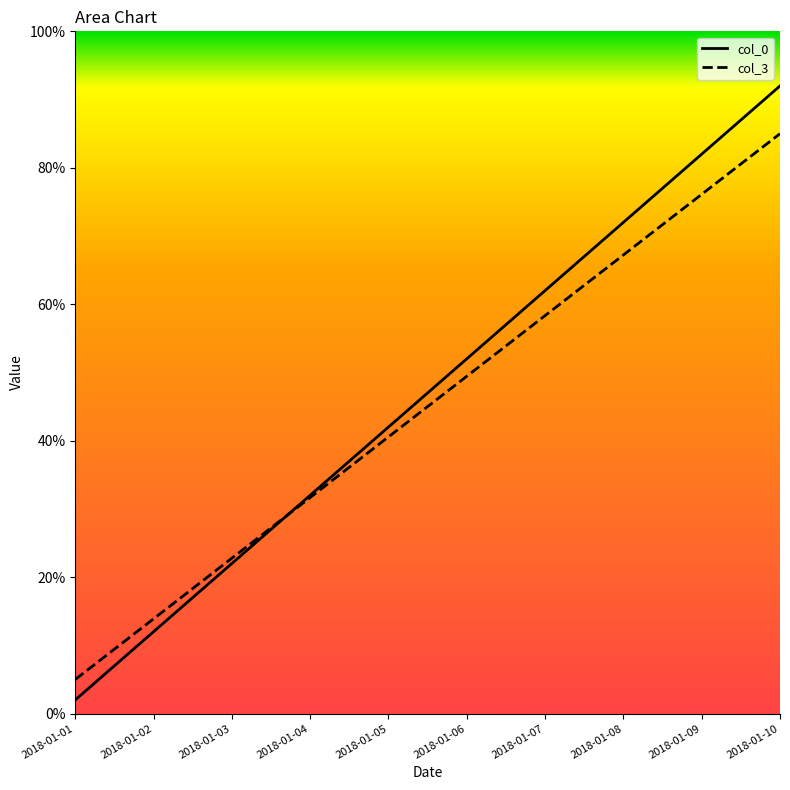

How many distinct data groups are displayed?

2